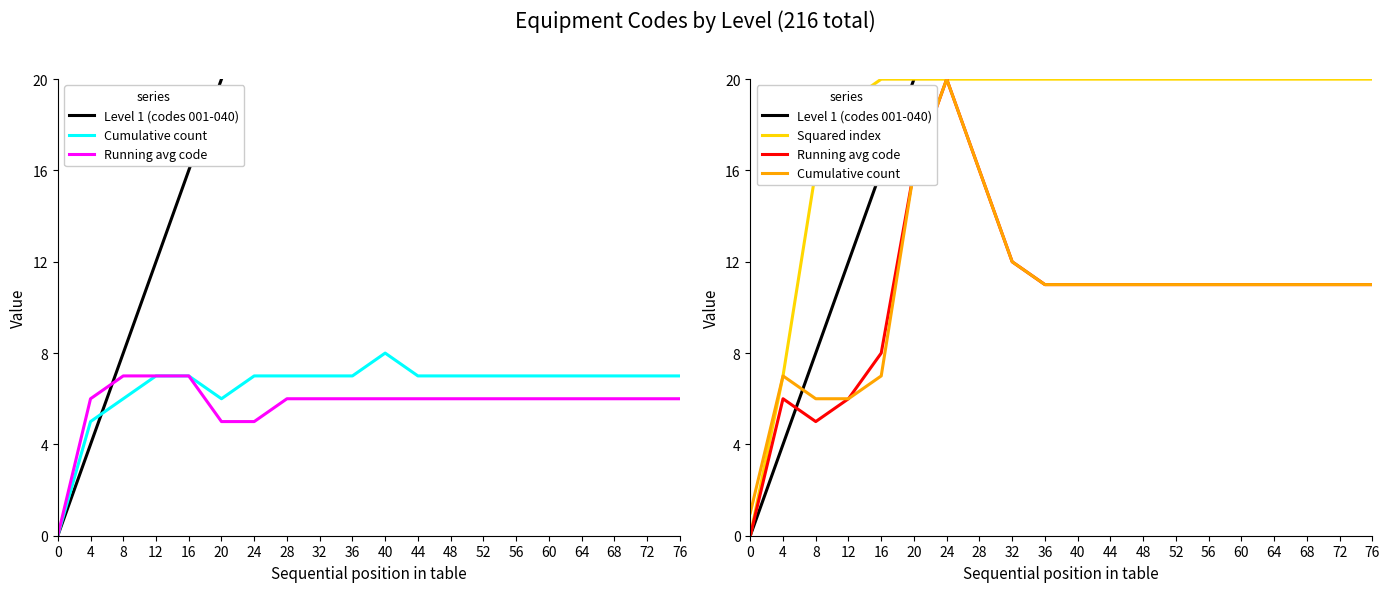

What is the spread (max minus min) of values at 12?

13